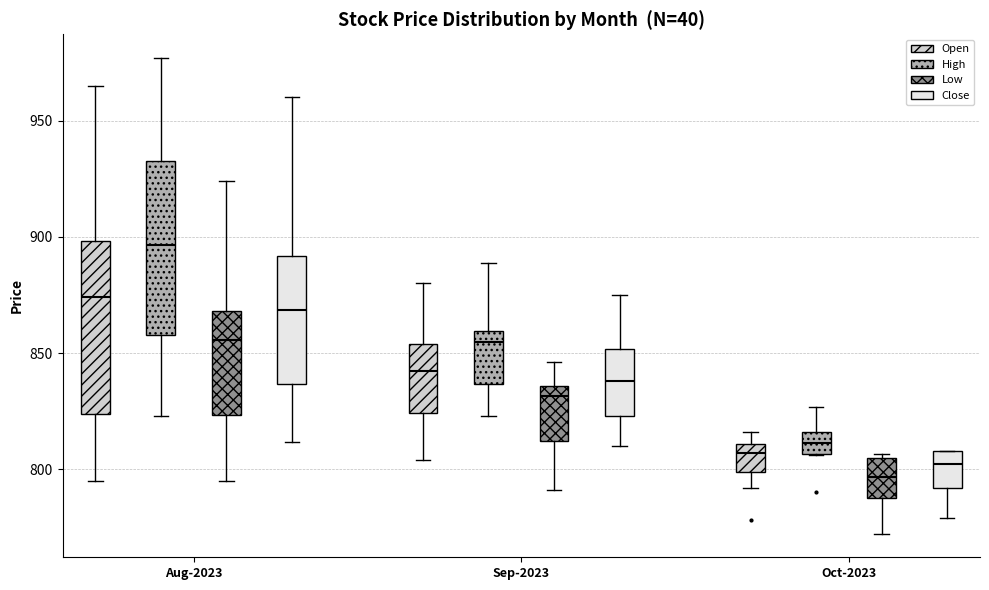

Which box has the lowest median line?

Oct-2023 (Low)